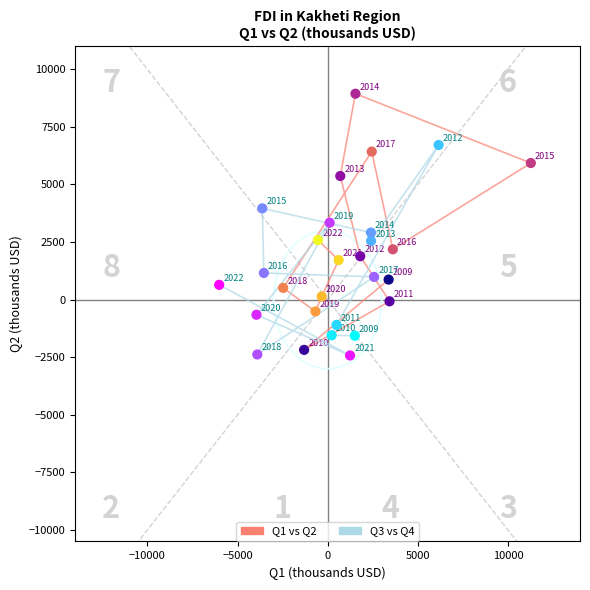

Which series contains the lowest Y value?

Q3 vs Q4